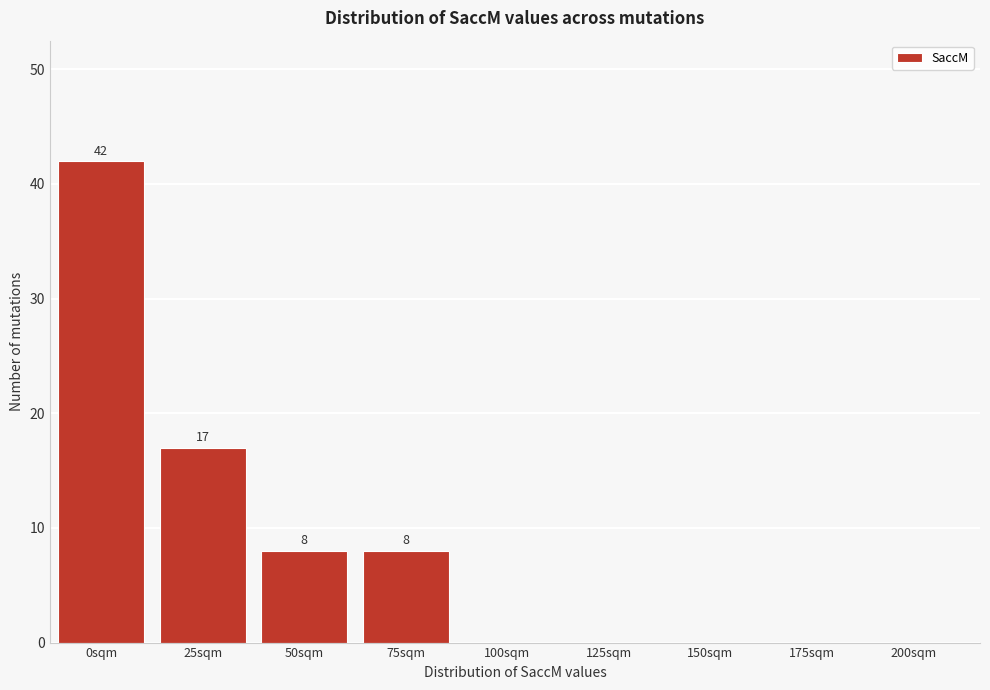

Reading left to right, transcribe all the data shown in this chart.

0sqm=42	25sqm=17	50sqm=8	75sqm=8	100sqm=0	125sqm=0	150sqm=0	175sqm=0	200sqm=0